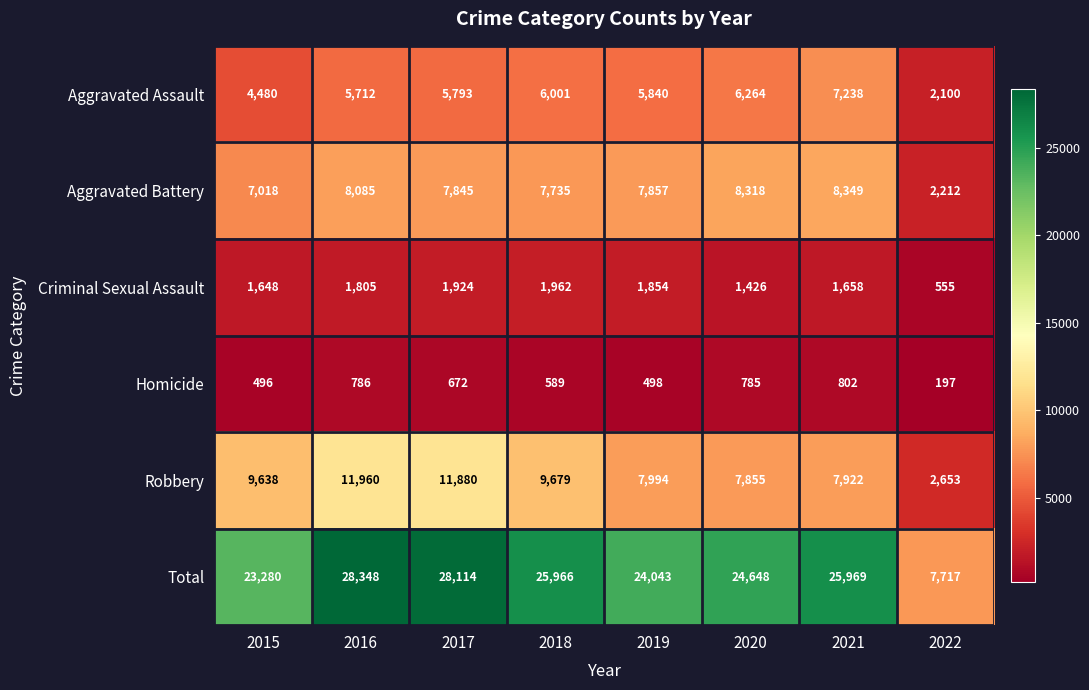

What is the difference between the maximum and minimum values in the Aggravated Battery series?

6137